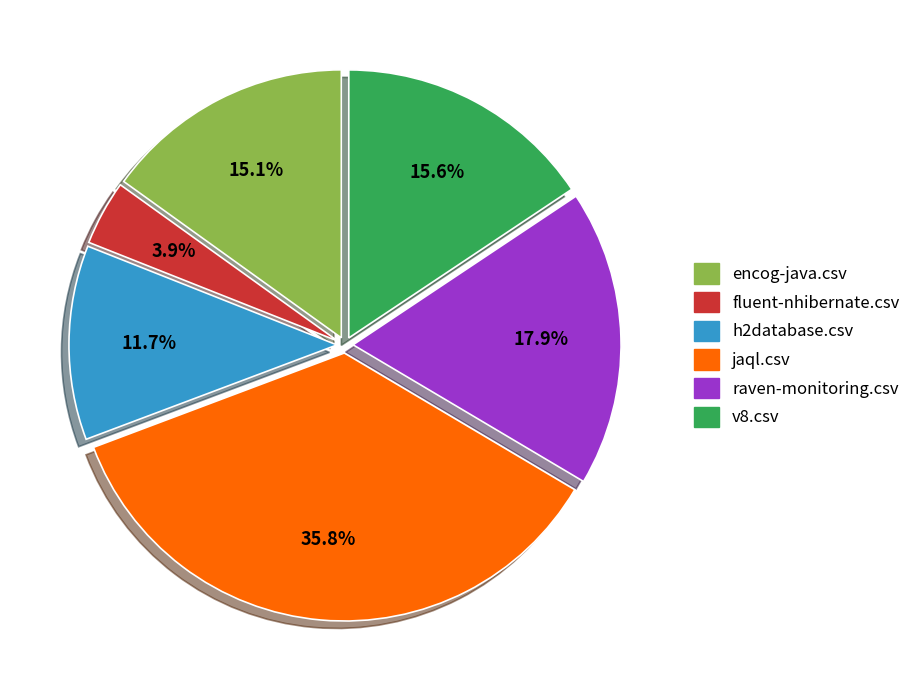

Count the number of slices in the pie.

6